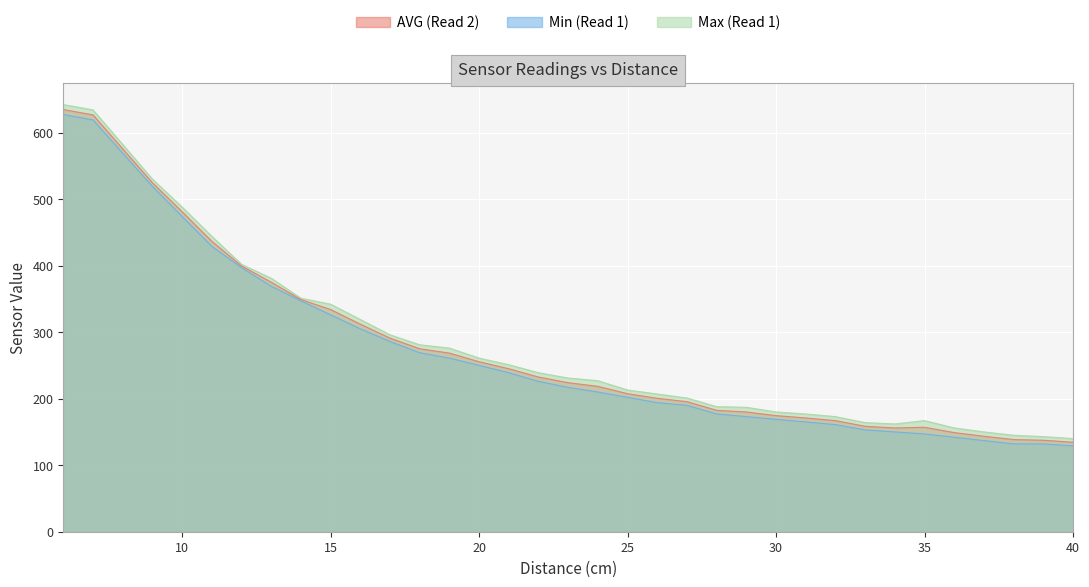

Read the Max (Read 1) value at 32.

173.0